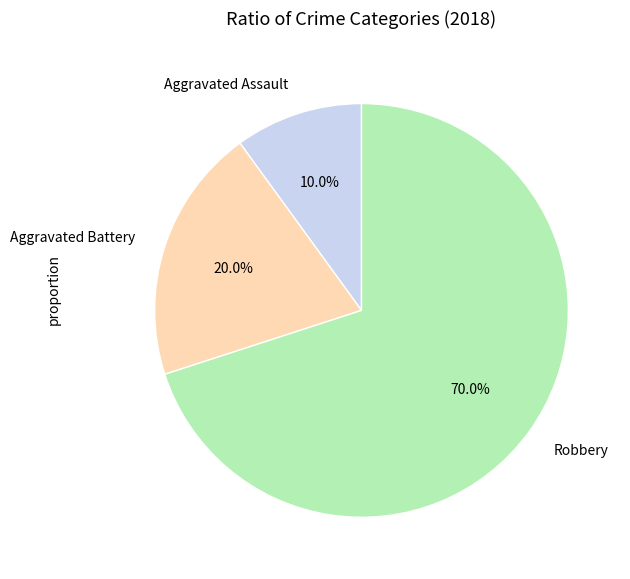

Does any single category account for the majority?

Yes